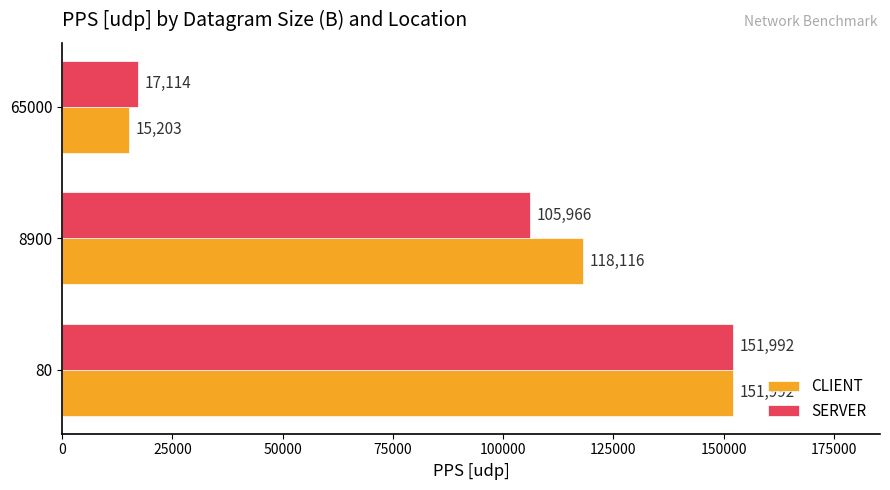

What is the difference between the maximum and minimum values in the CLIENT series?

136789